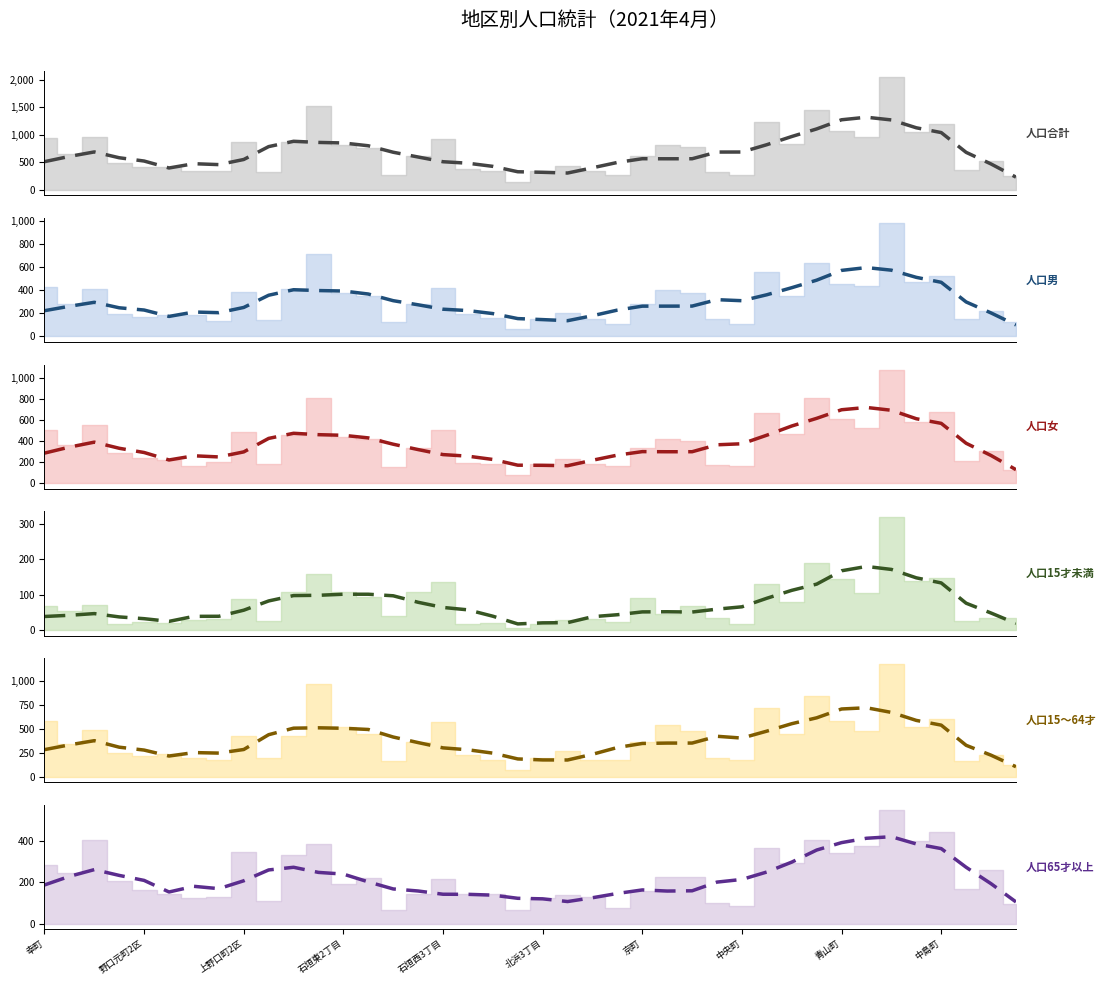

Reading left to right, what are all the values shown in this chart?

人口合計: 934	646	966	477	407	406	348	335	866	324	872	1517	817	764	274	619	928	385	335	139	333	439	335	269	614	820	776	330	272	1221	824	1441	1072	961	2053	1055	1194	359	528	256
人口男: 426	279	412	192	172	188	182	135	383	143	415	711	374	347	123	285	422	196	156	63	155	205	152	109	278	399	376	153	111	556	354	634	459	437	980	476	521	148	223	128
人口女: 508	367	554	285	235	218	166	200	483	181	457	806	443	417	151	334	506	189	179	76	178	234	183	160	336	421	400	177	161	665	470	807	613	524	1073	579	673	211	305	128
人口15才未満: 68	53	70	17	24	21	28	32	88	25	107	159	108	92	40	107	137	16	19	6	17	28	31	22	90	45	68	33	18	131	78	189	145	106	320	139	147	26	34	33
人口15～64才: 582	347	487	251	218	242	196	176	431	191	430	970	517	450	167	367	575	227	173	68	191	272	175	170	366	546	483	195	171	720	452	846	584	478	1182	516	603	166	231	127
人口65才以上: 284	246	409	209	165	143	124	127	347	108	335	388	192	222	67	145	216	142	143	65	125	139	129	77	158	229	225	102	83	370	294	406	343	377	551	400	444	167	263	96